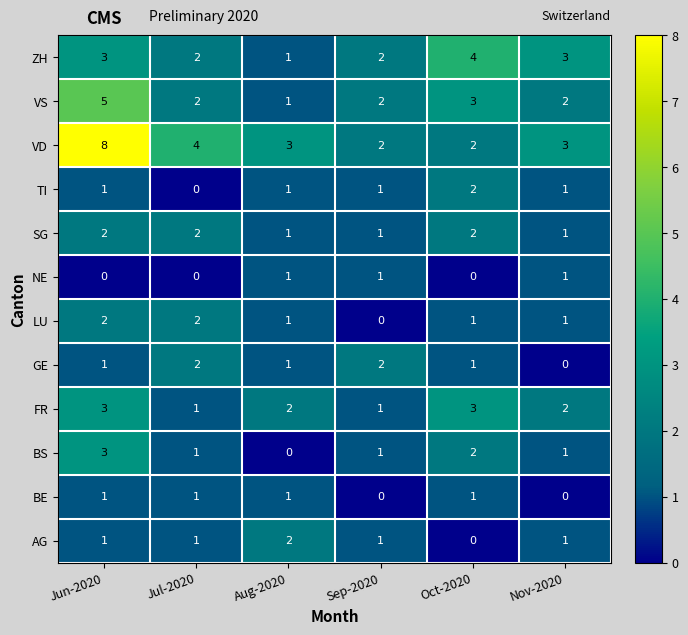

Which series has the widest spread of values?

VD